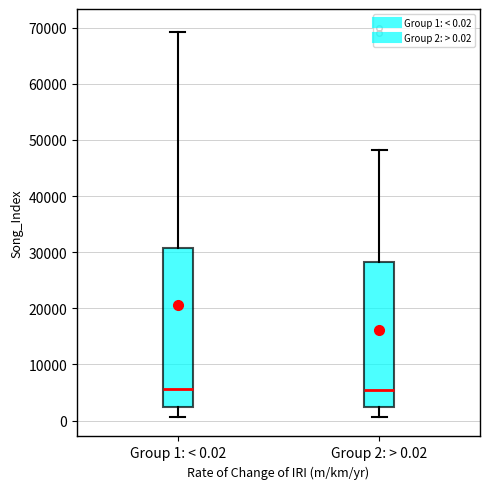

Reading left to right, transcribe this box plot: for each box, give where its median line is, the range the box spans, and where its two whiskers end, as read against the y-axis. The values are not printed on the chart, so give them approximately, as read against the axis.

Group 1: < 0.02: median 6000, box 2000 to 31000, whiskers 1000 to 69000
Group 2: > 0.02: median 5000, box 2000 to 28000, whiskers 1000 to 48000